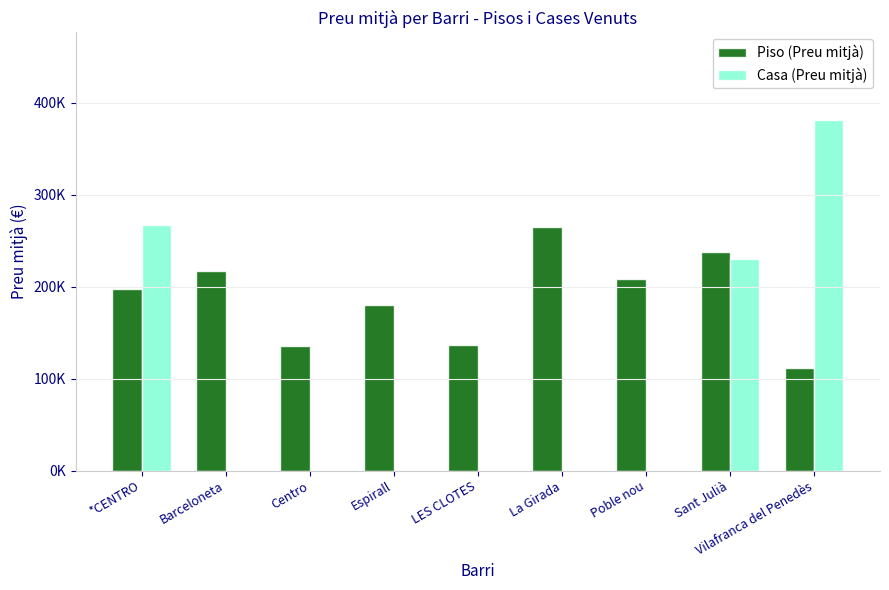

Between Centro and *CENTRO, which is larger?

*CENTRO